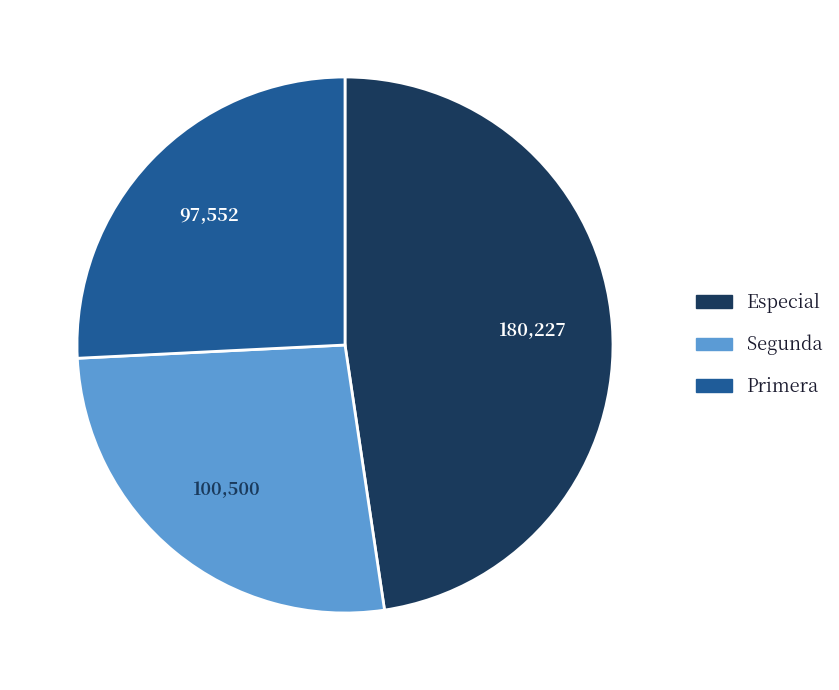

Is there a majority slice in this chart?

No